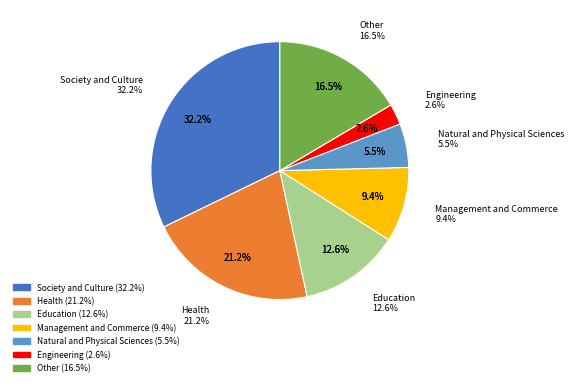

To the nearest percent, what is the difference between the Society and Culture and Management and Commerce slice percentages?

23%